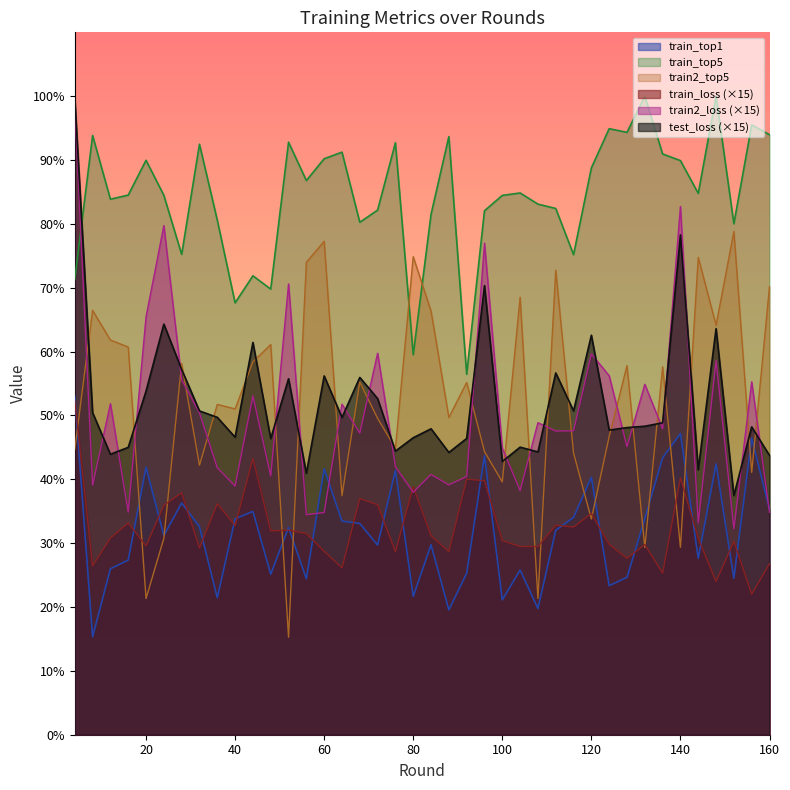

In train_top5, how many points are higher than both neighbors (excluding endpoints)?

13